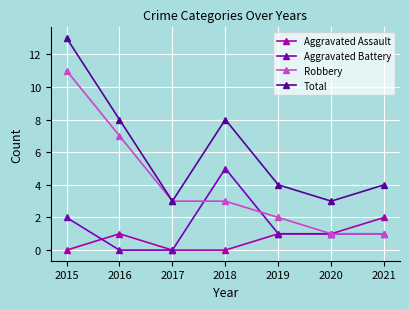

Rank the series at 2016 from highest to lowest value.

Total, Robbery, Aggravated Assault, Aggravated Battery